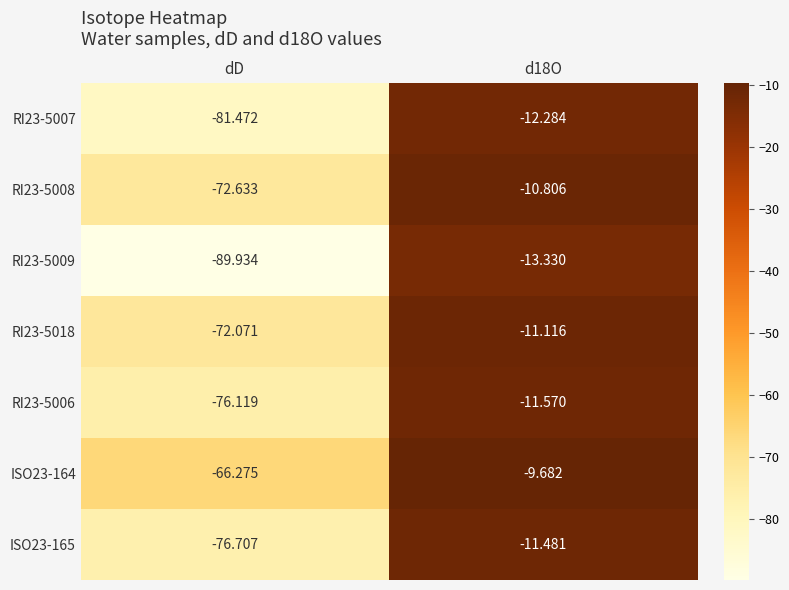

Is the value of RI23-5018 at d18O greater than the value of RI23-5007 at dD?

Yes